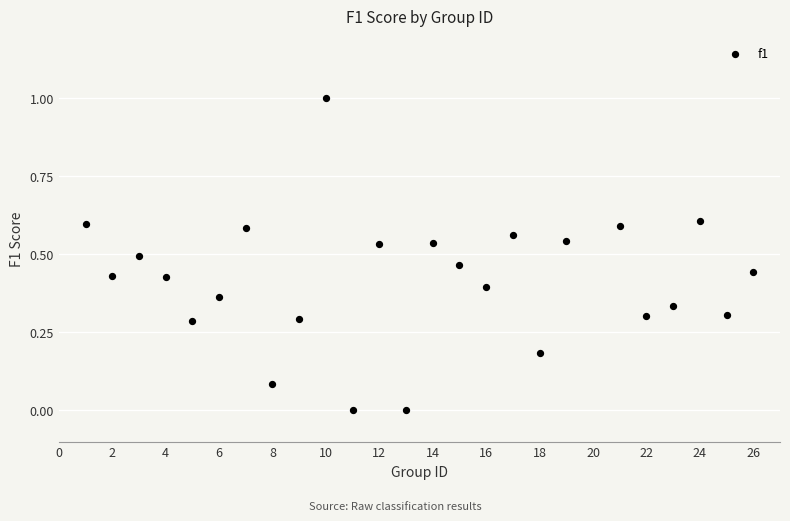

What is the range of X values (max minus min)?

25.0